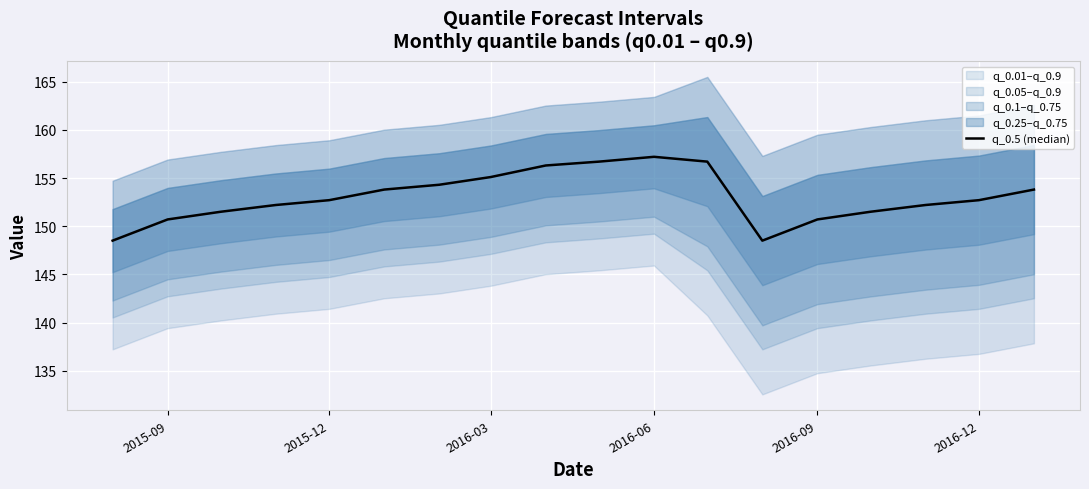

The chart shows a value of 41.5 at 2016-03. True or false?

False